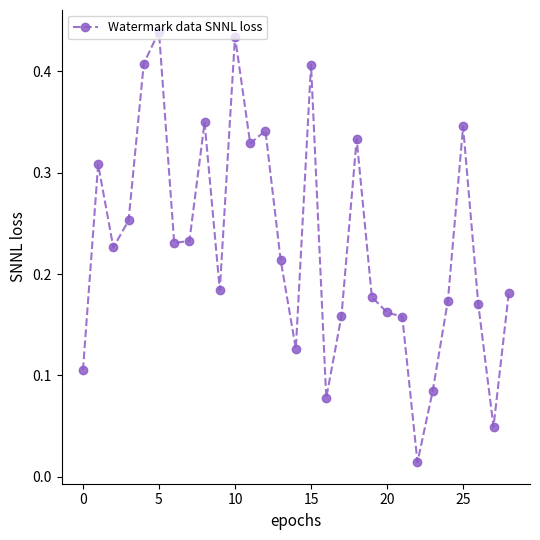

True or false: the data has more than 0 interior local peaks.

True